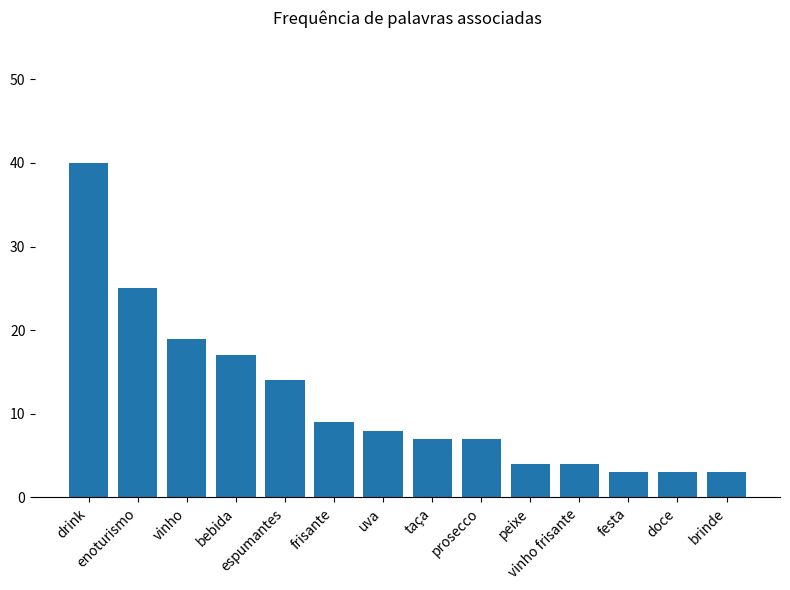

What is the maximum value shown in the chart?

40